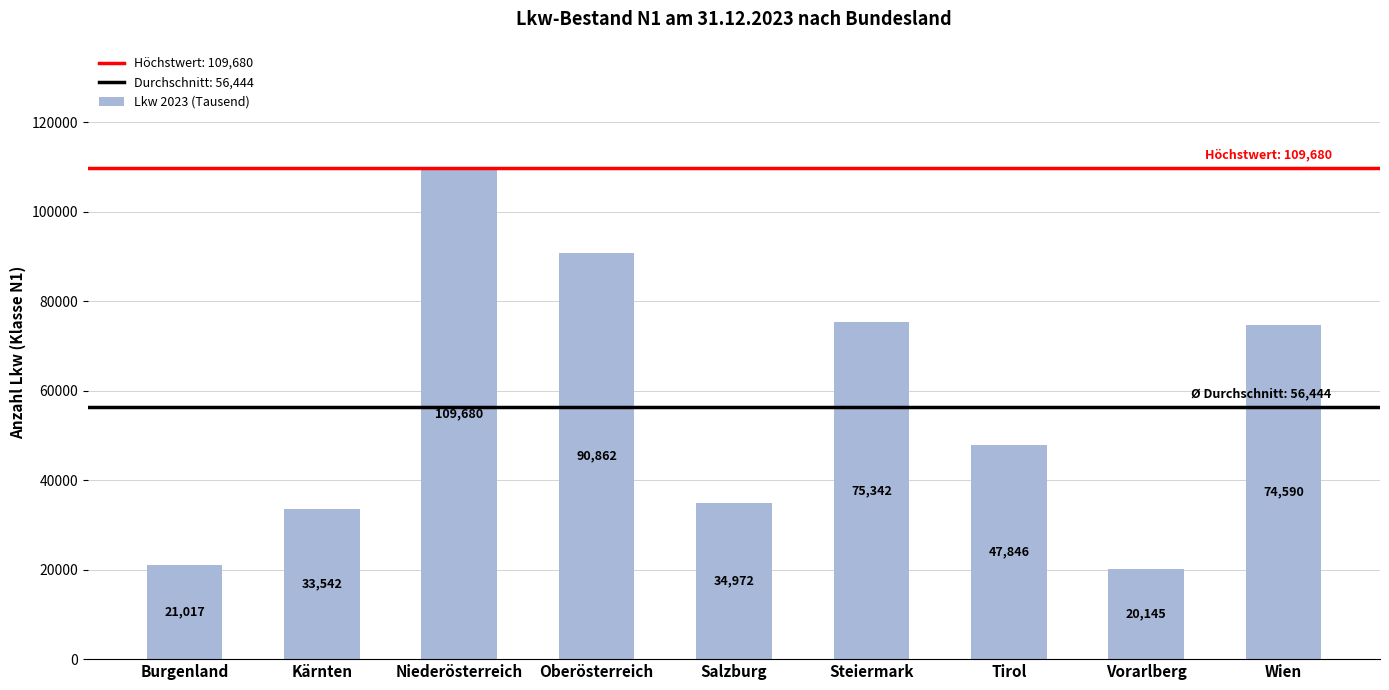

What is the value of the 2nd bar from the left?

33542